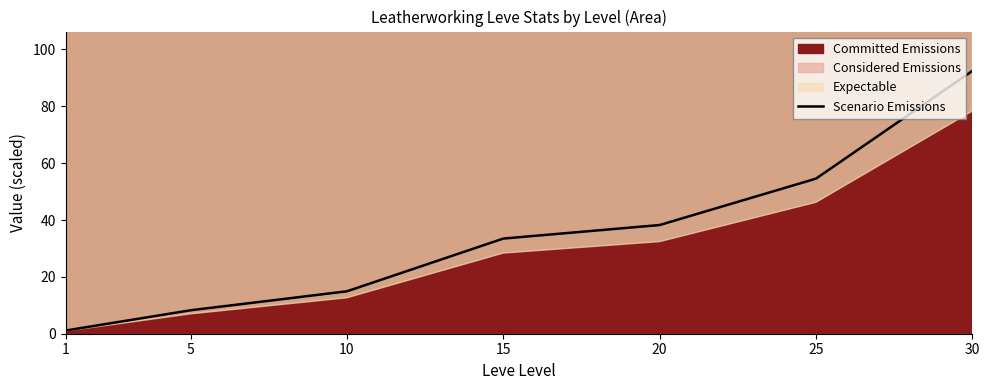

What is the difference between the maximum and minimum values?

91.3